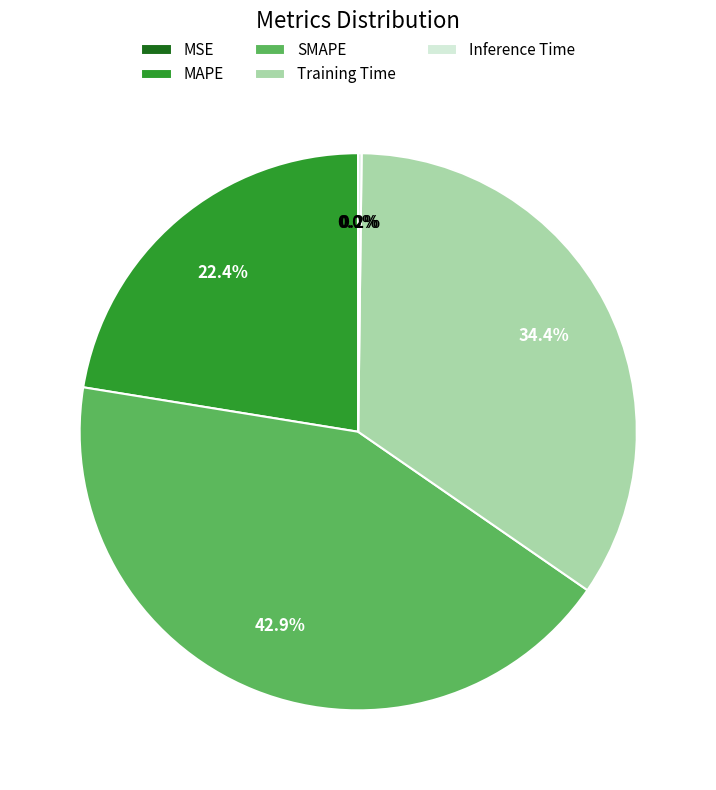

Between MAPE and SMAPE, which is larger?

SMAPE